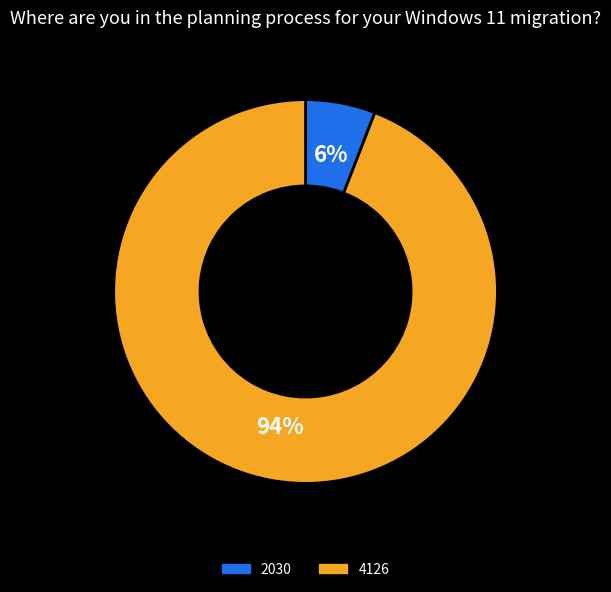

How many slices are in this pie chart?

2